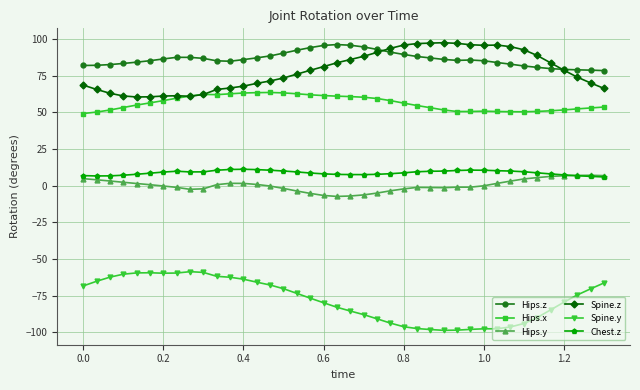

What is the value of the Spine.y point at the 15th from the left?

-67.6